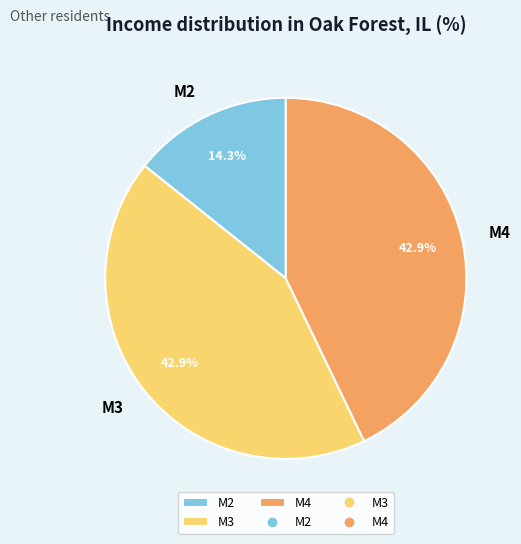

Between M2 and M3, which is larger?

M3